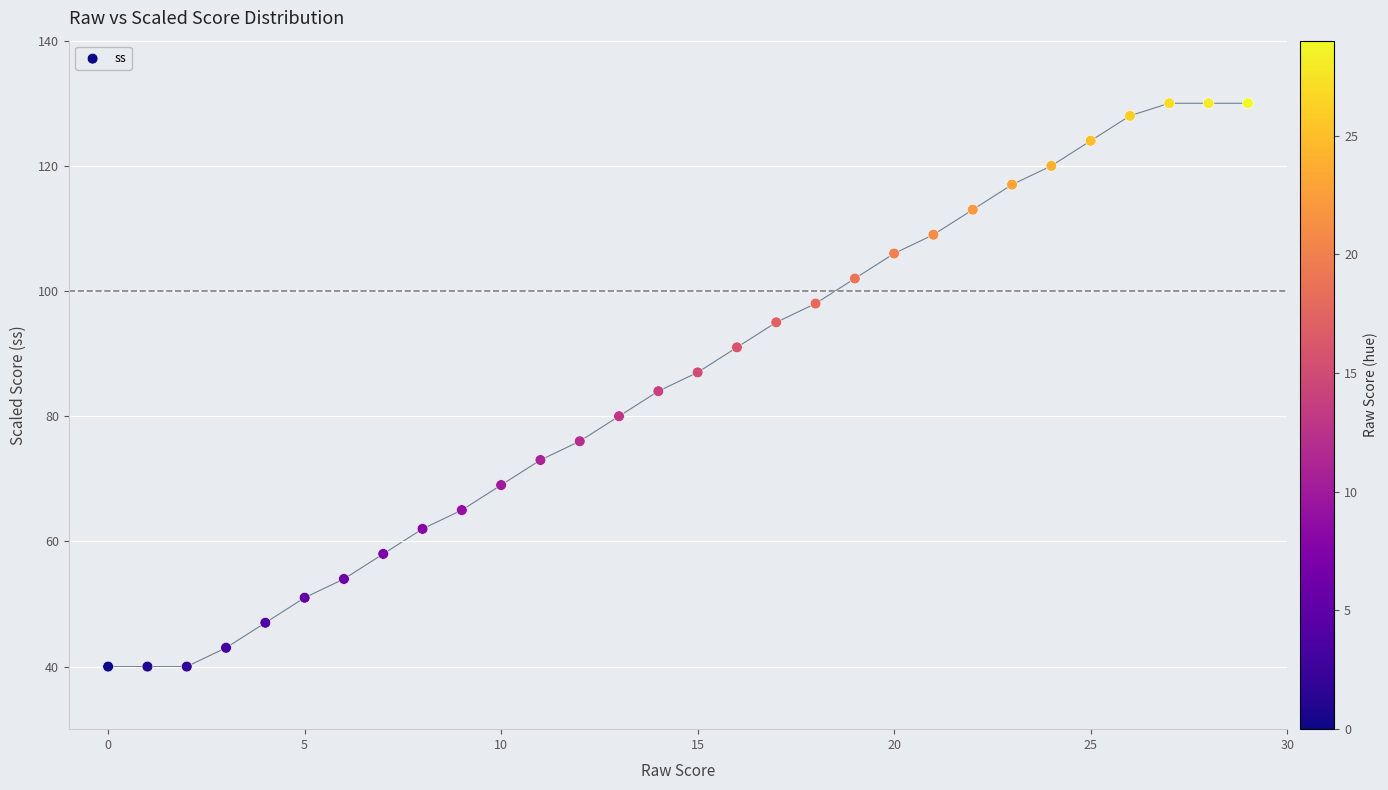

What is the range of Y values (max minus min)?

90